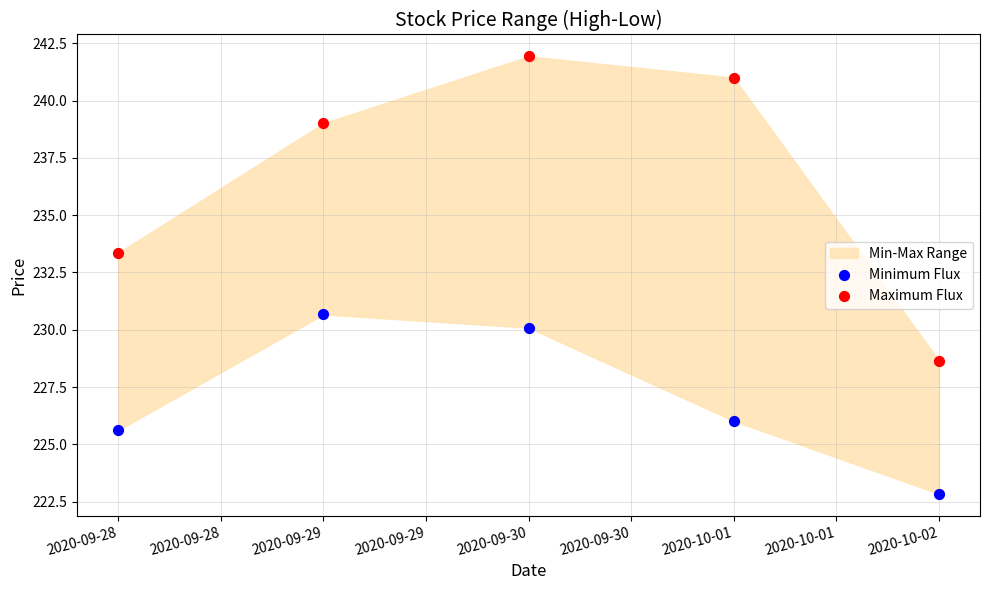

Across all data points, what is the range of Y values (max minus min)?

19.1